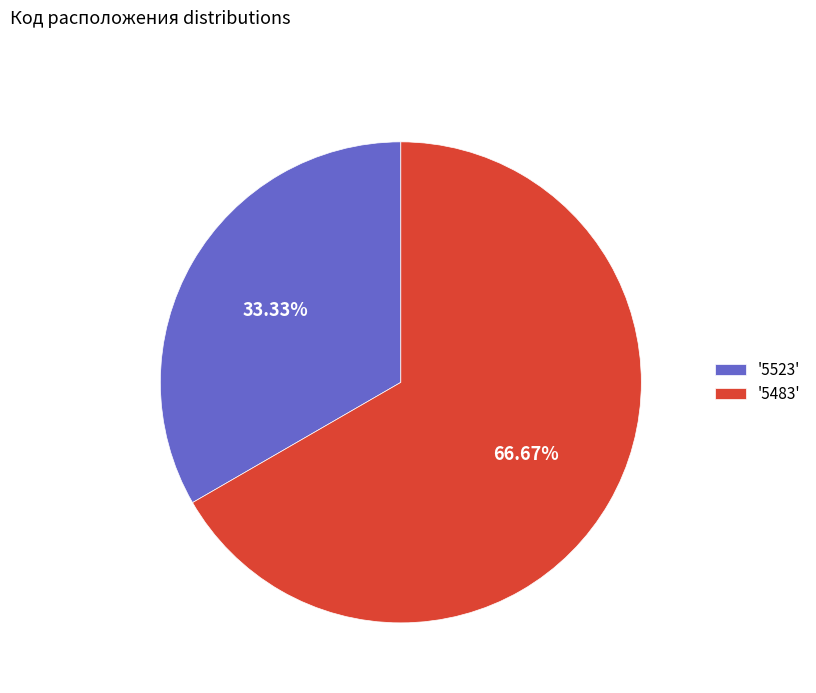

Which slice is the largest?

'5483'